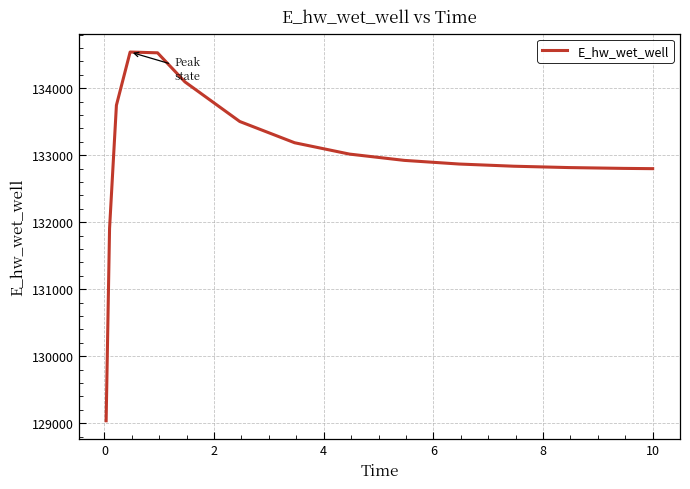

What is the average value?

132973.8